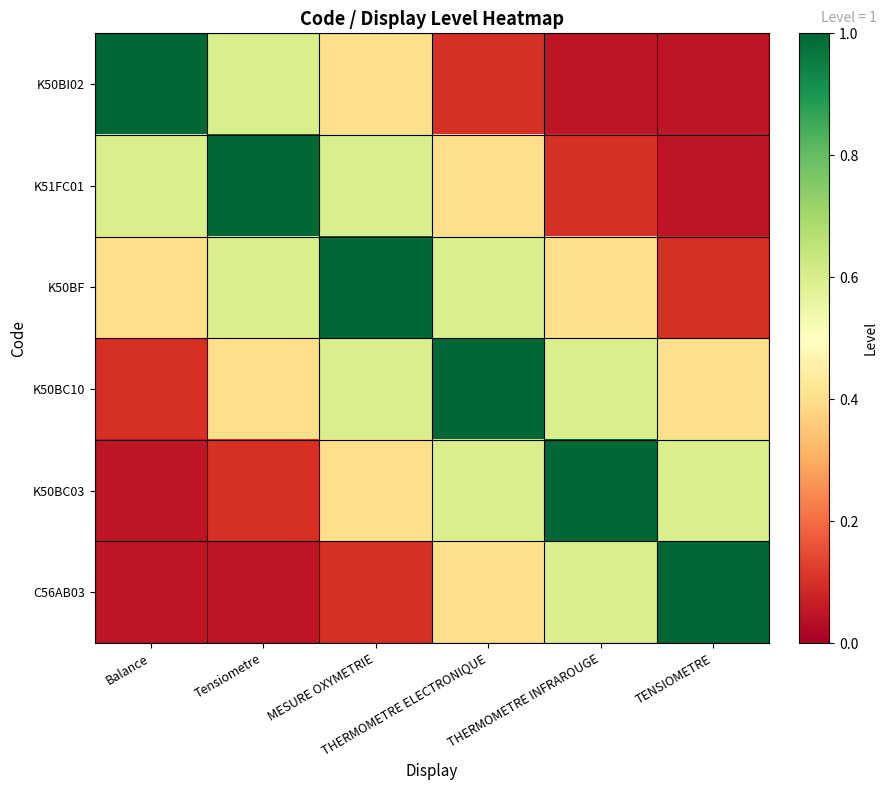

At how many categories does at least one series exceed 0?

6